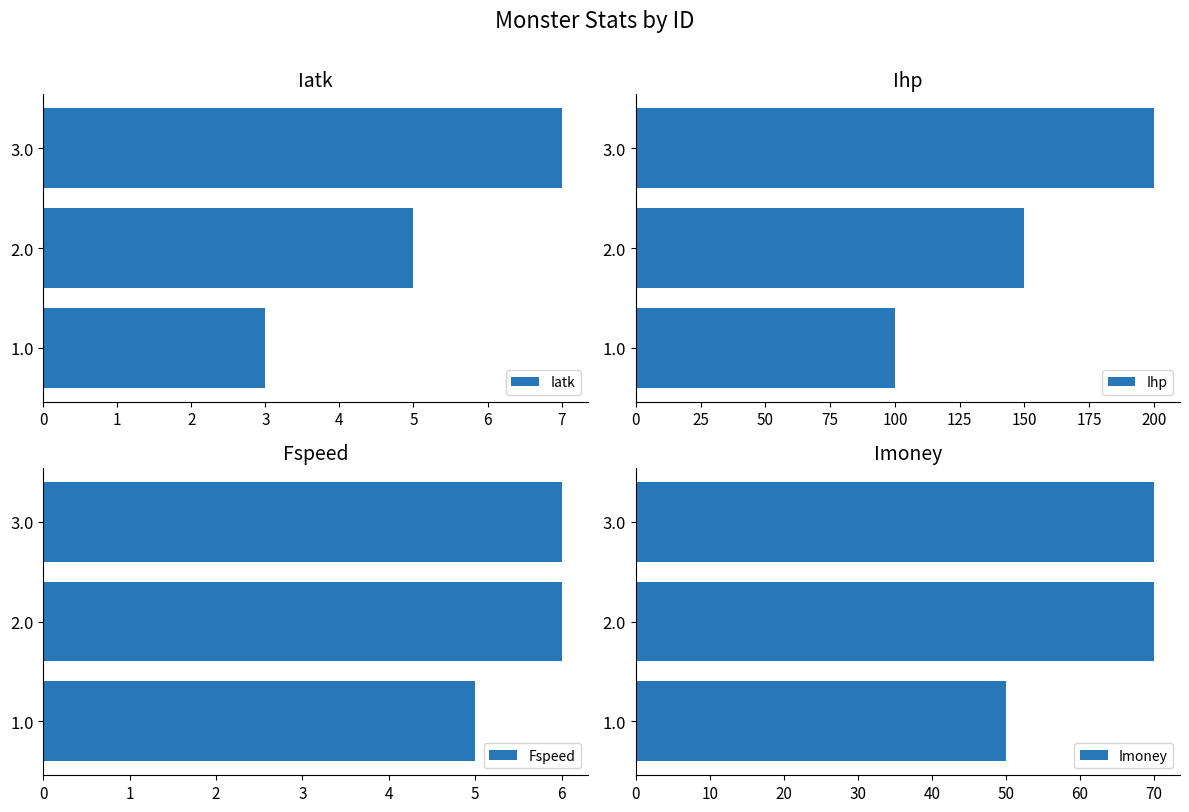

What is the highest value of the Iatk series?

7